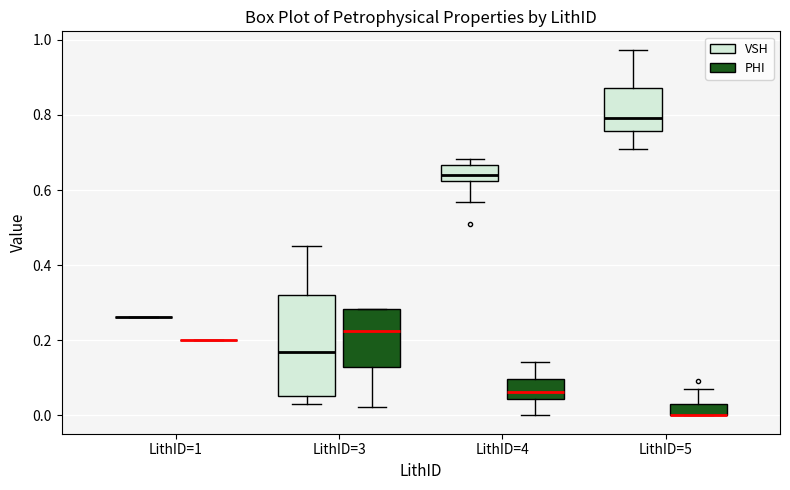

Comparing the boxes themselves (not the whiskers), which one is the tallest?

LithID=3 (VSH)